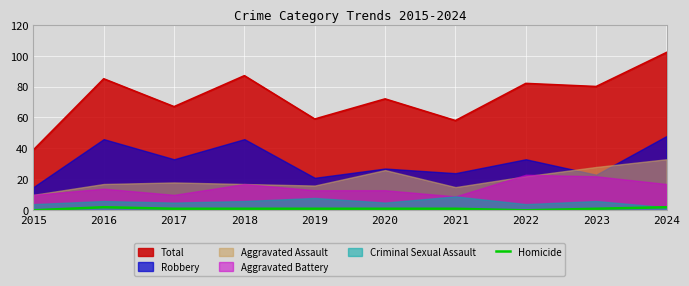

True or false: Total and Homicide intersect in this chart.

False